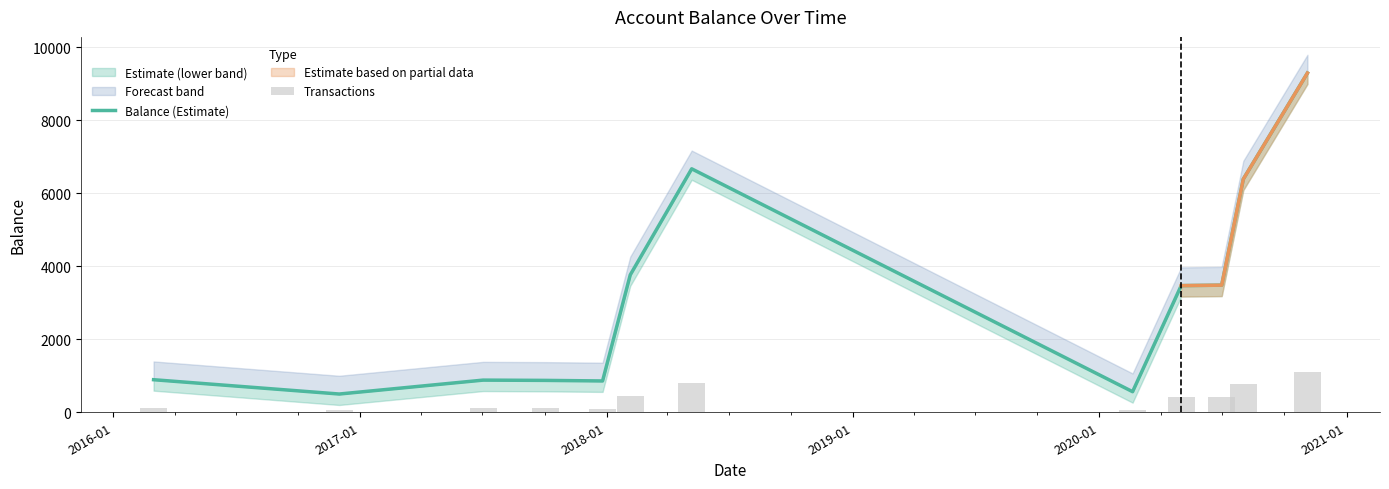

Are the bars grouped side by side (vs. stacked)?

Yes